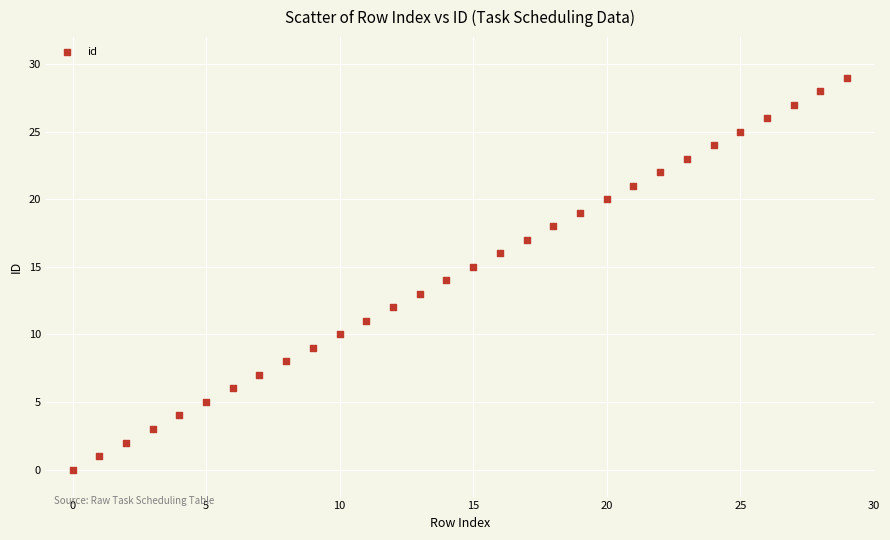

What is the range of Y values (max minus min)?

29